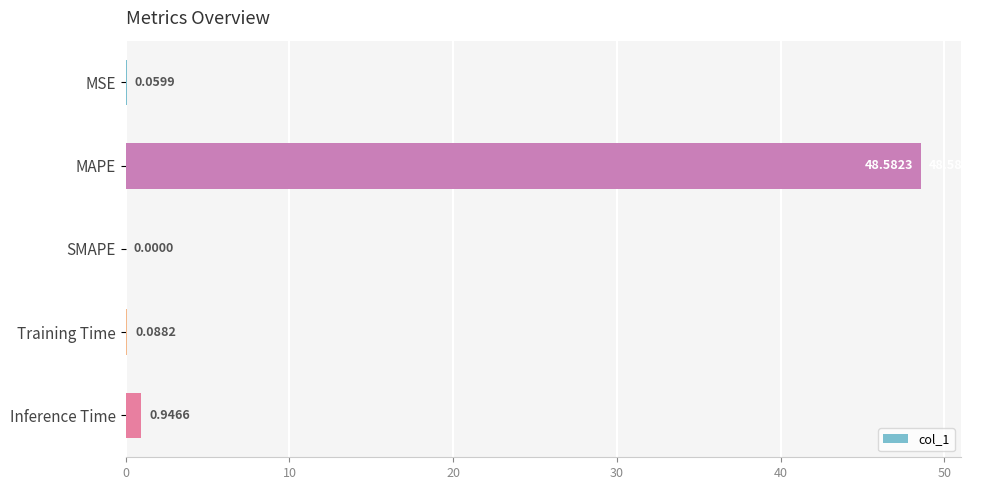

What is the sum of all values?

49.7